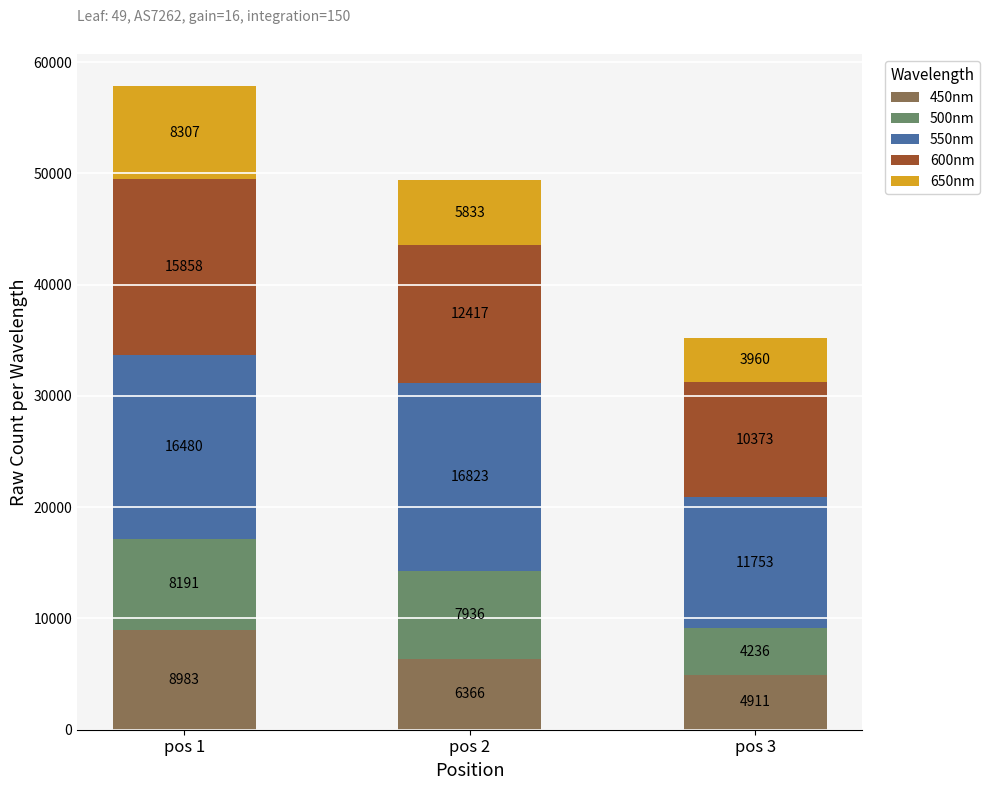

Reading left to right, list the values for the 450nm series.

pos 1=8983	pos 2=6366	pos 3=4911